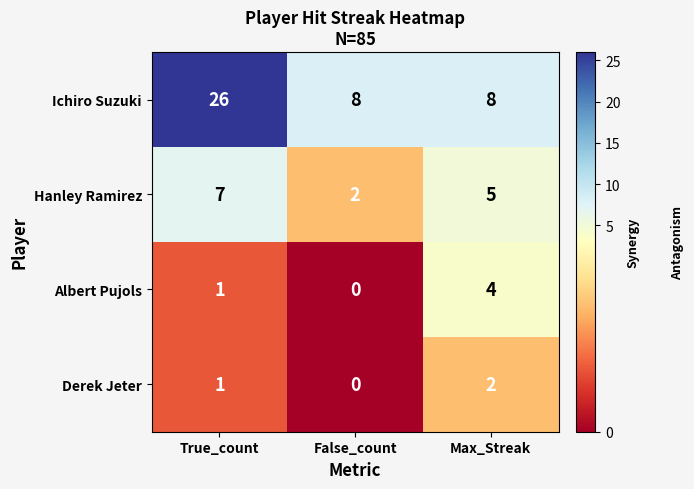

What is the total value across all series at False_count?

10